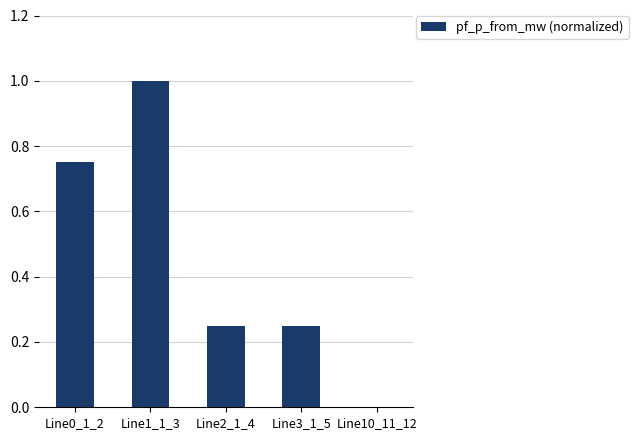

Count the values in the range 0 to 1.

5